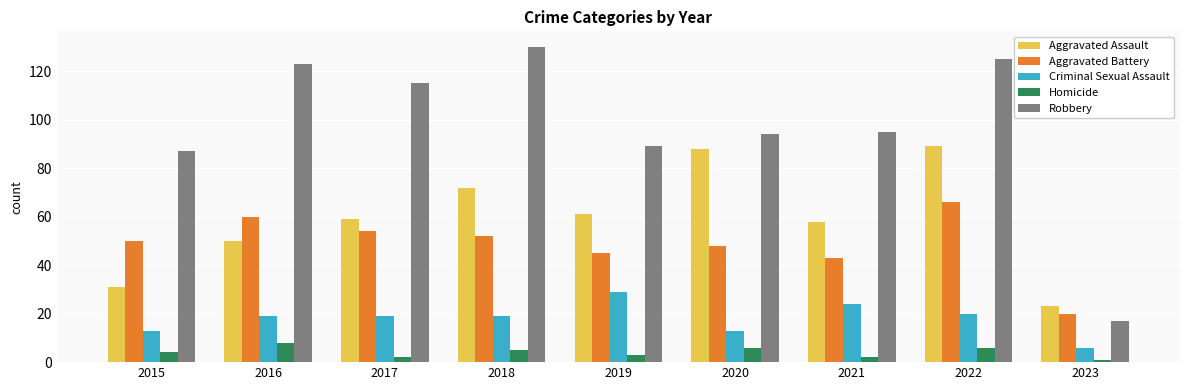

Which series changed the most between 2016 and 2018?

Aggravated Assault